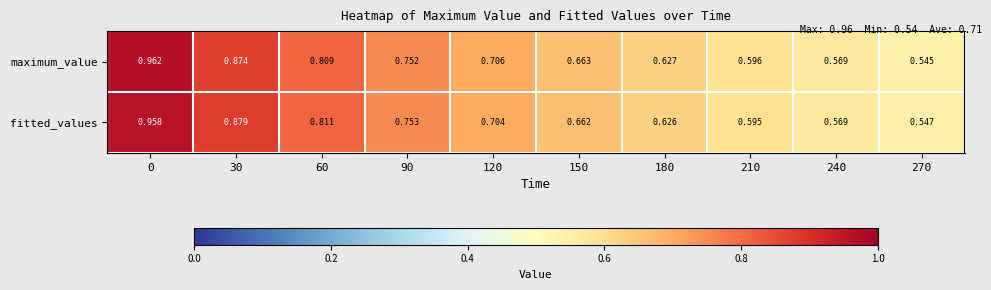

Which series changed the most between 90 and 120?

fitted_values